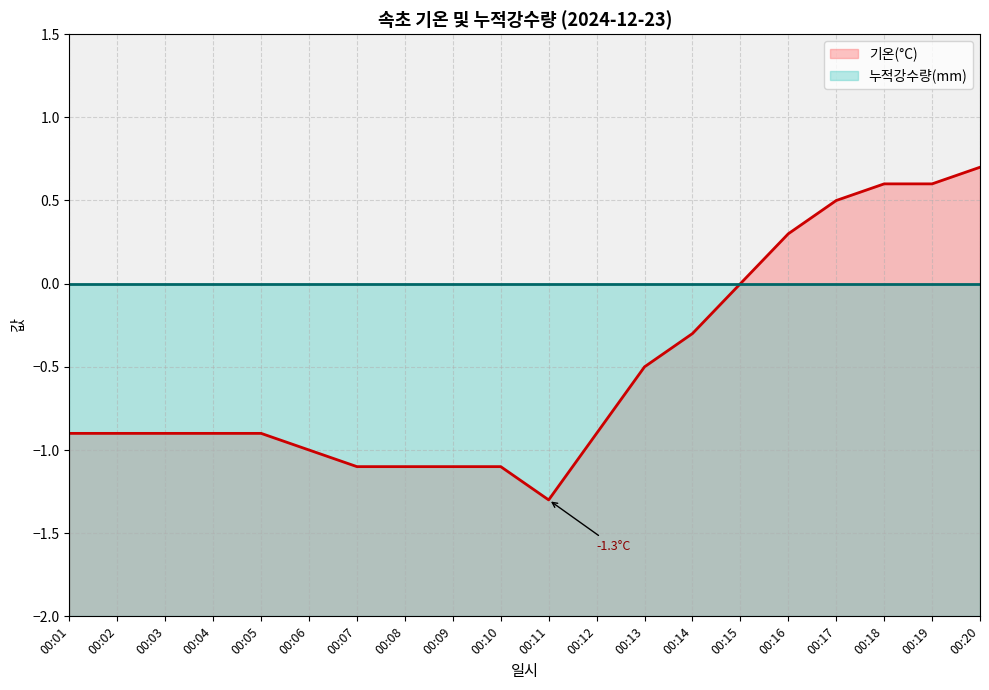

At which category does the data reach its first local valley?

00:11